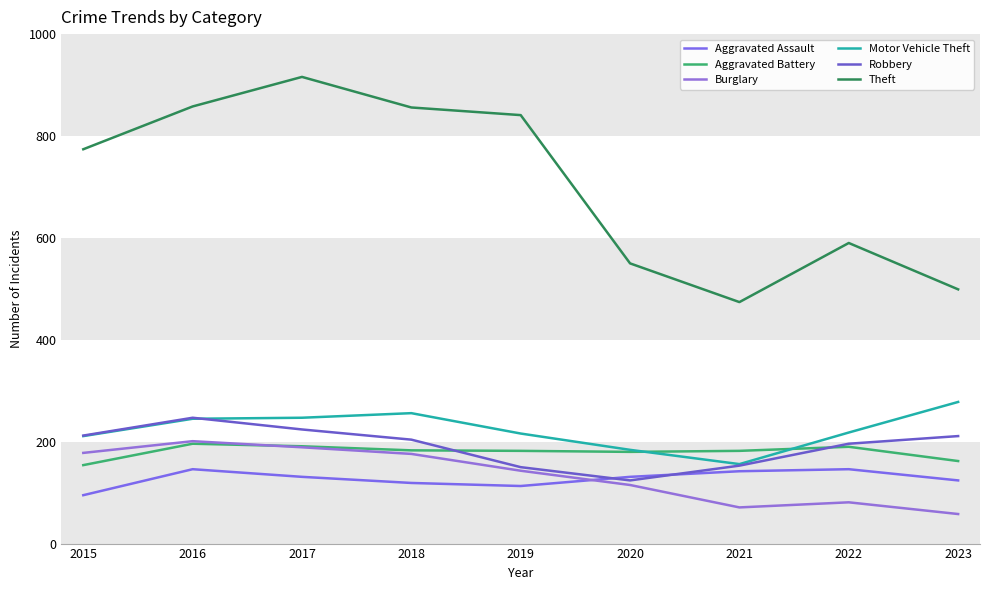

How many lines are shown in the chart?

6